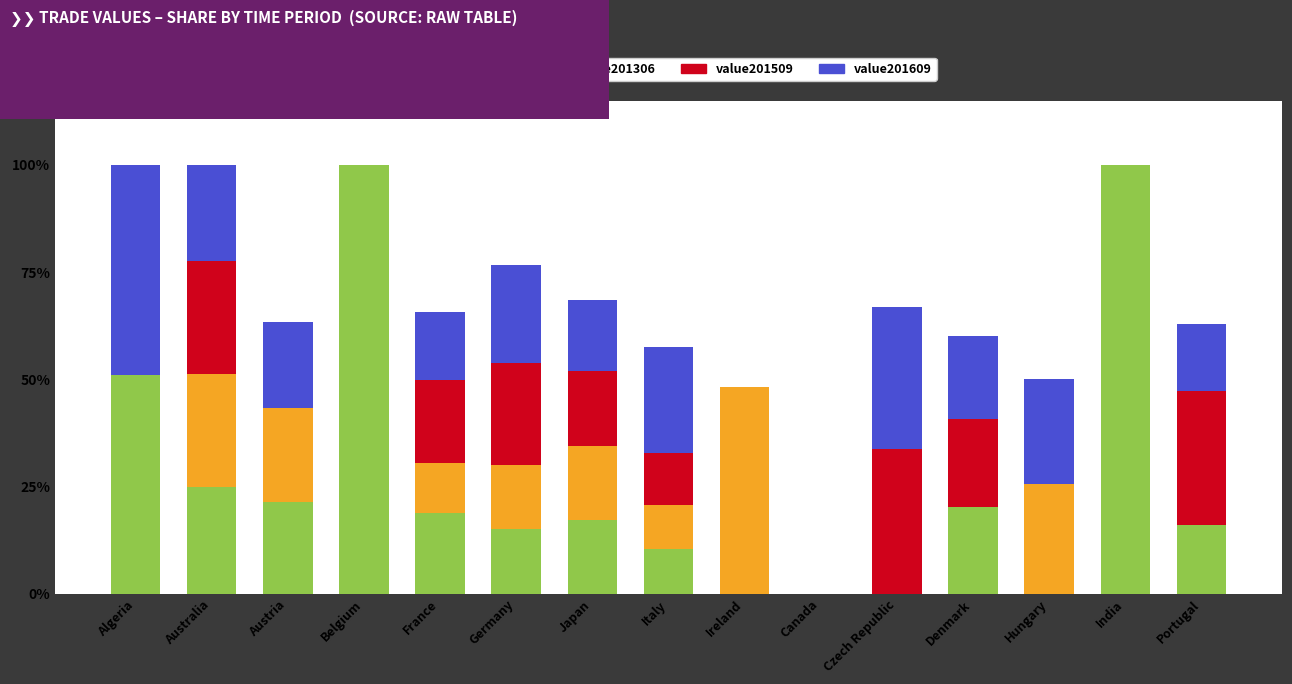

What is the total value across all series at France?

65.6